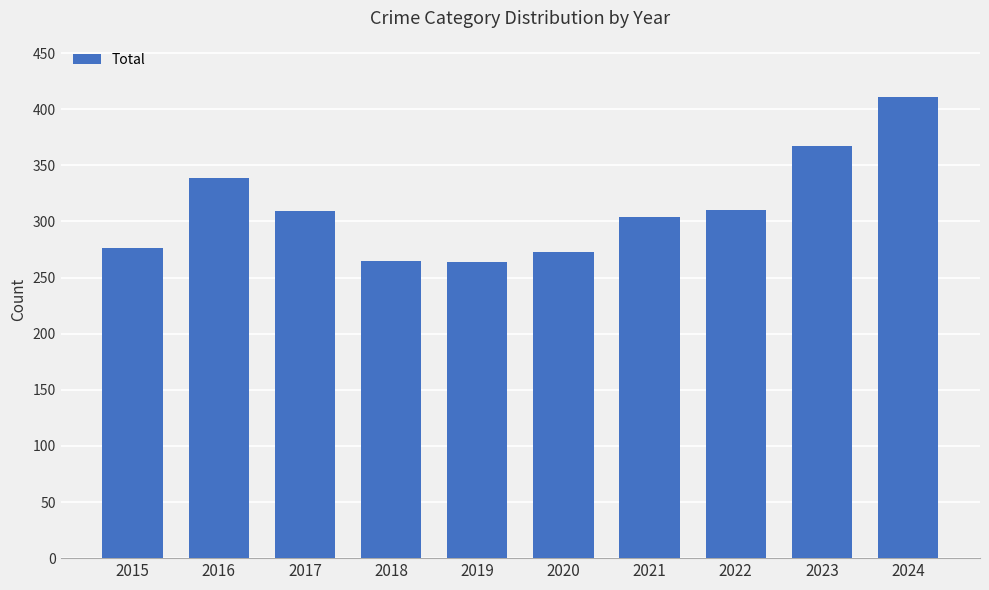

What value does the data have at 2018?

265